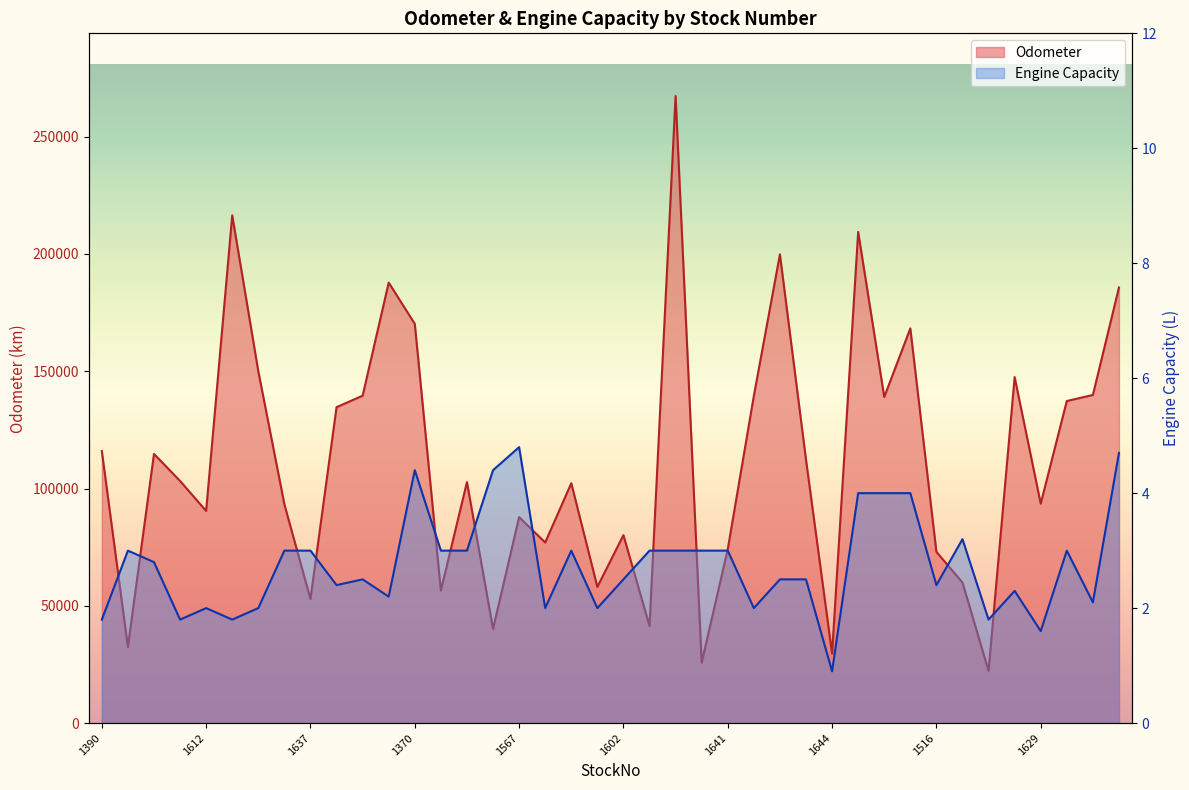

What is the difference between the maximum and minimum values in the EngineCapacity series?

3.9